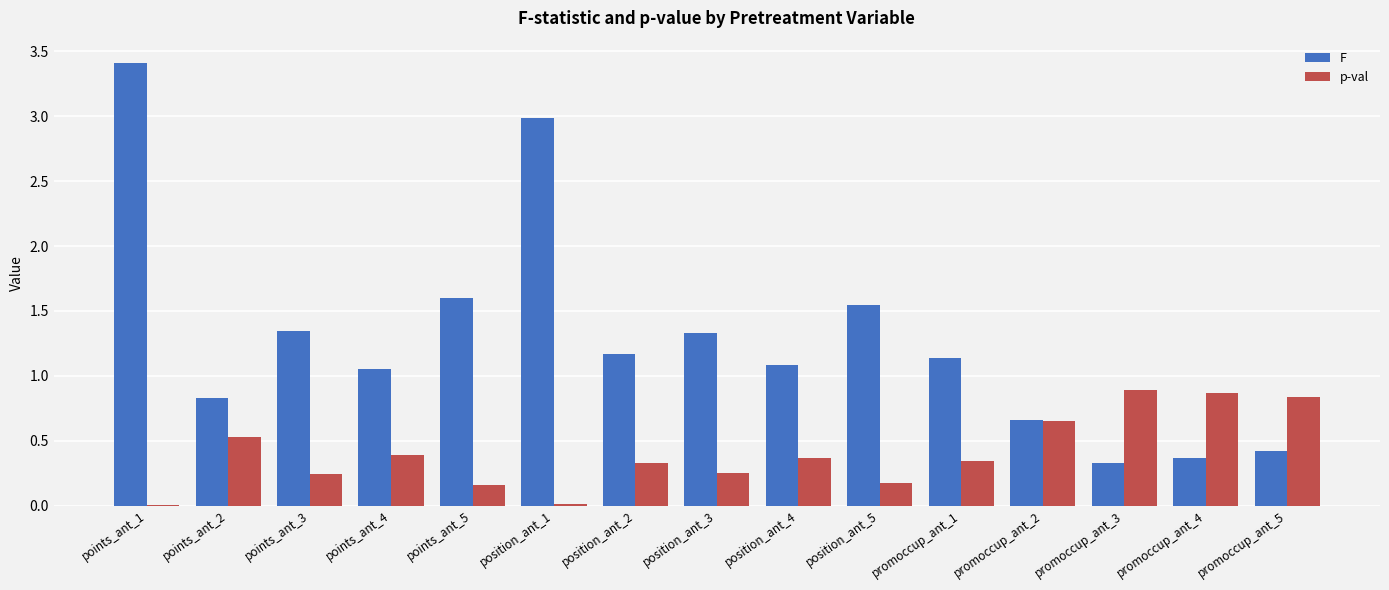

How many series are shown in this chart?

2